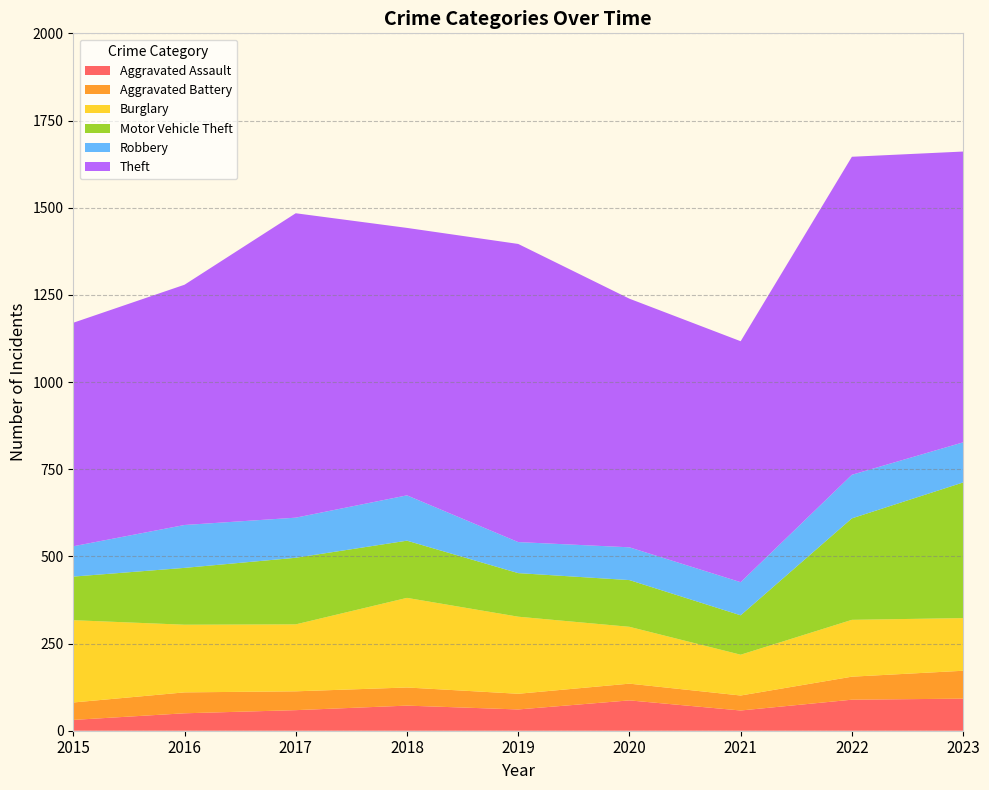

Reading left to right, extract all data points from this chart.

Aggravated Assault: 2015=31	2016=50	2017=59	2018=72	2019=61	2020=87	2021=58	2022=89	2023=92
Aggravated Battery: 2015=50	2016=60	2017=54	2018=52	2019=45	2020=48	2021=43	2022=66	2023=80
Burglary: 2015=236	2016=194	2017=192	2018=257	2019=221	2020=163	2021=117	2022=163	2023=151
Motor Vehicle Theft: 2015=125	2016=163	2017=191	2018=164	2019=125	2020=134	2021=113	2022=291	2023=389
Robbery: 2015=87	2016=123	2017=115	2018=130	2019=89	2020=94	2021=95	2022=125	2023=115
Theft: 2015=641	2016=689	2017=873	2018=767	2019=855	2020=713	2021=691	2022=912	2023=834